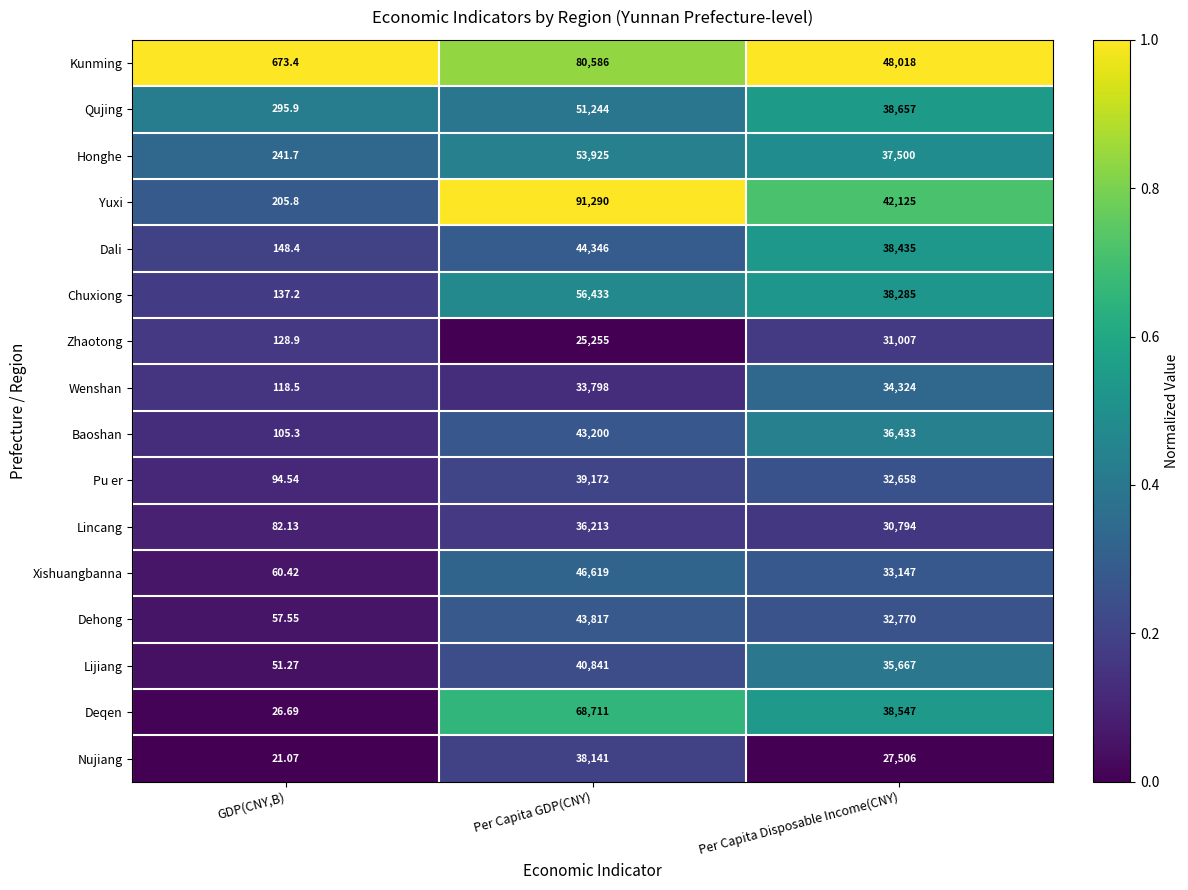

Rank the series by their maximum value, from lowest to highest.

Zhaotong, Wenshan, Lincang, Nujiang, Pu er, Lijiang, Baoshan, Dehong, Dali, Xishuangbanna, Qujing, Honghe, Chuxiong, Deqen, Kunming, Yuxi